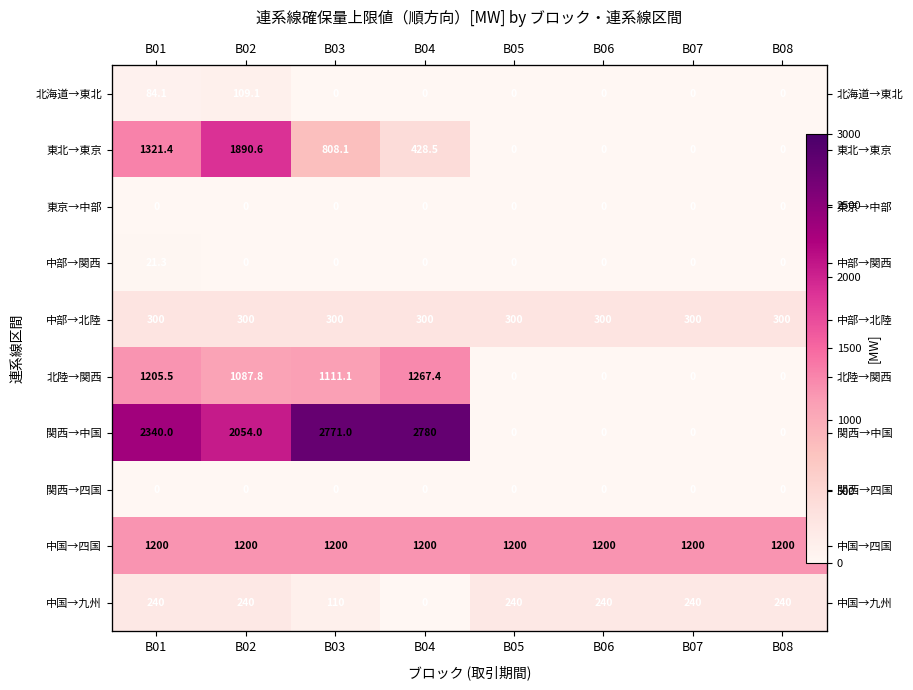

Between B02 and B08, which series saw the biggest shift?

関西→中国